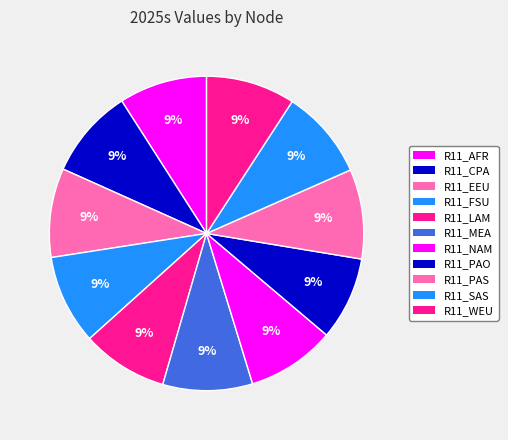

What is the total percentage of R11_EEU and R11_PAS?

18.4%